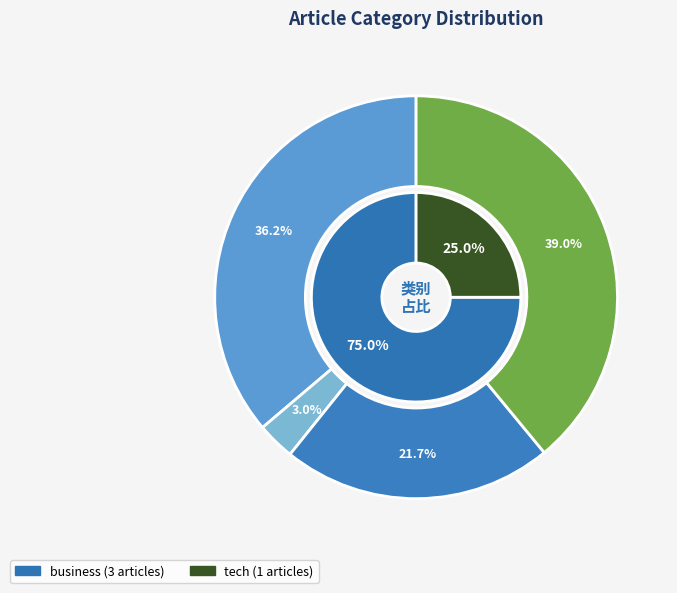

True or false: business (1101) accounts for 36% of the total.

False